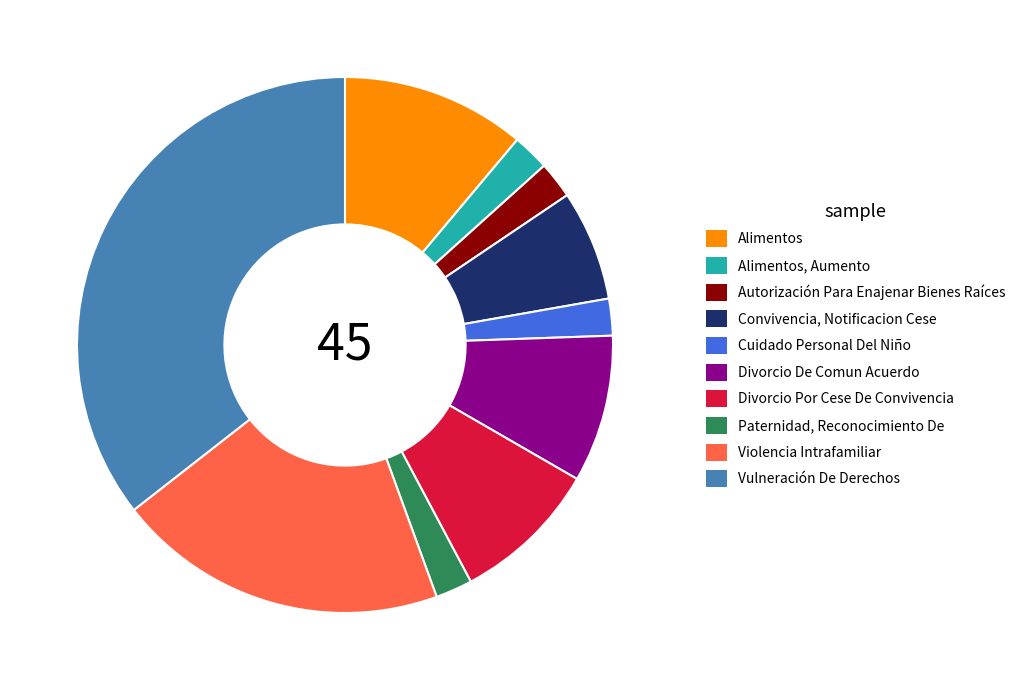

Approximately how many times larger is the value at Divorcio Por Cese De Convivencia compared to Violencia Intrafamiliar?

0.4